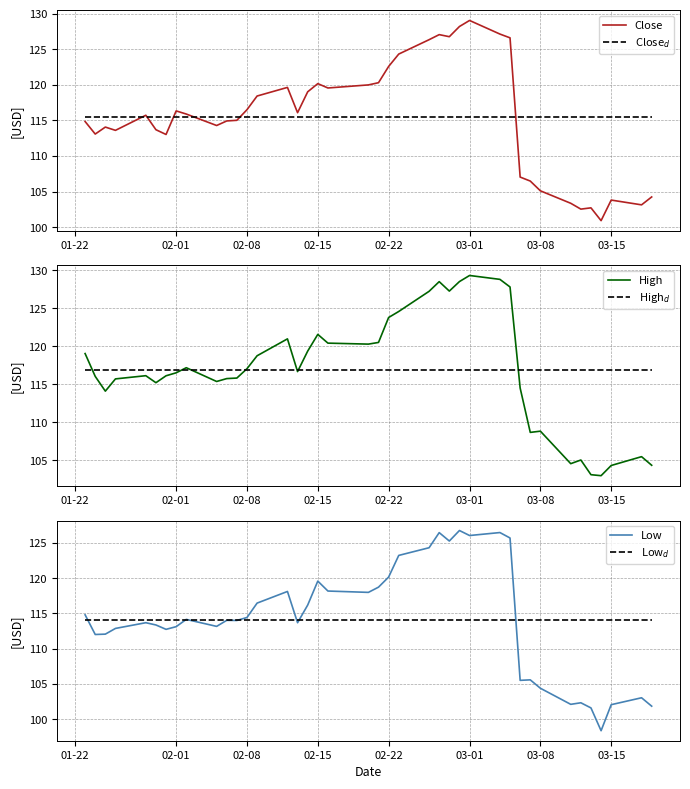

The value of Close at 03-08 is 105.1. True or false?

True